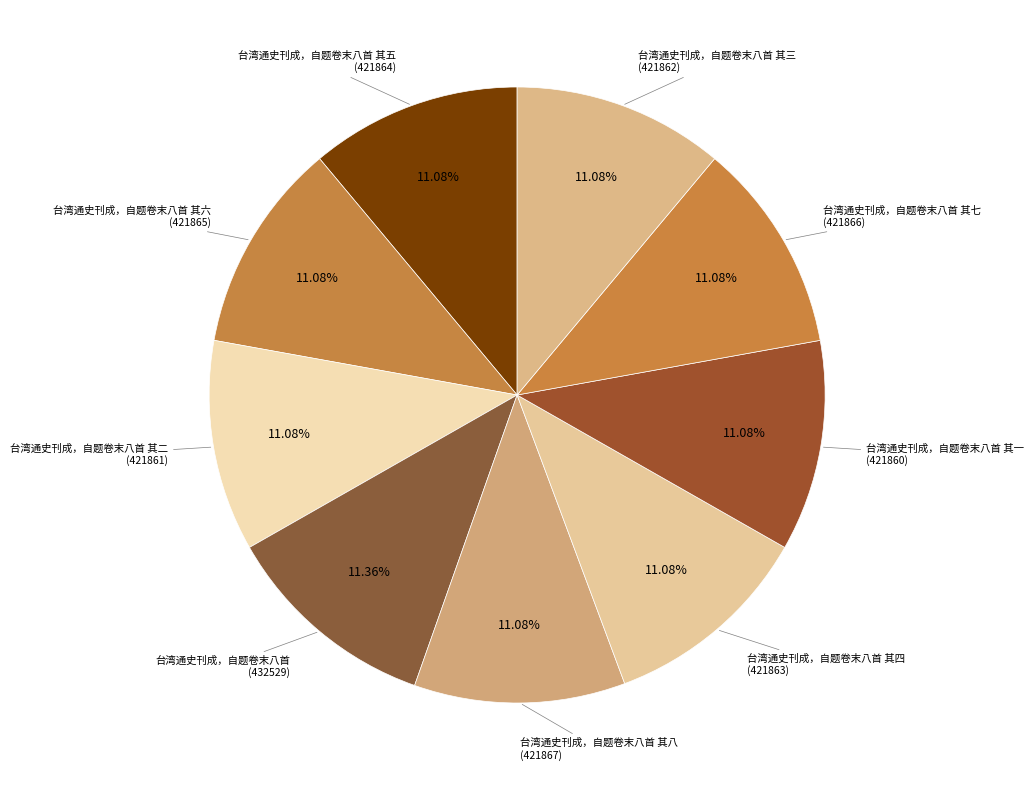

Count the number of slices in the pie.

9